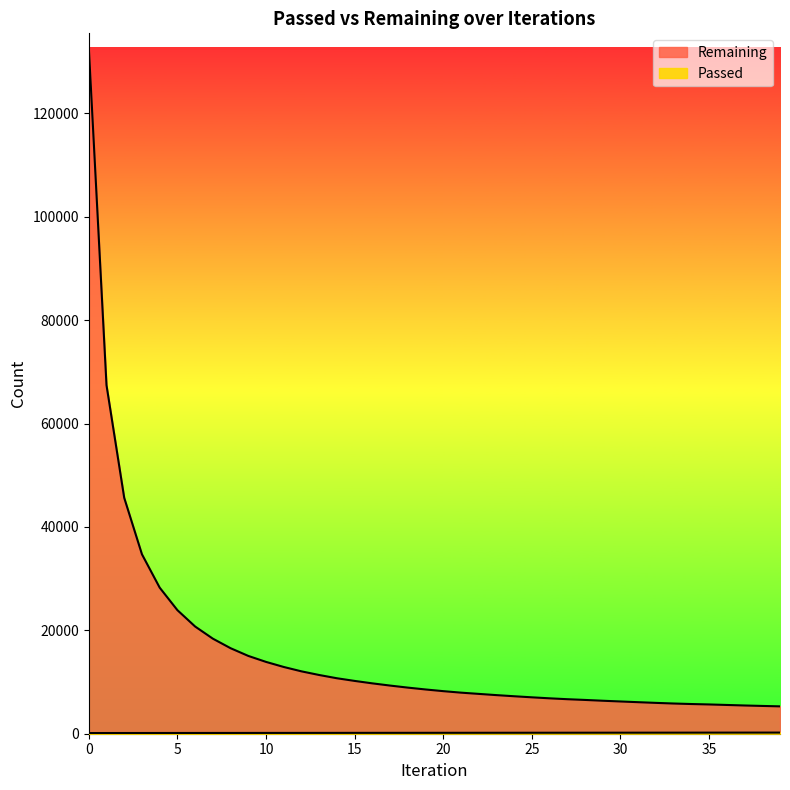

Rank the series at 15 from lowest to highest value.

Passed, Remaining